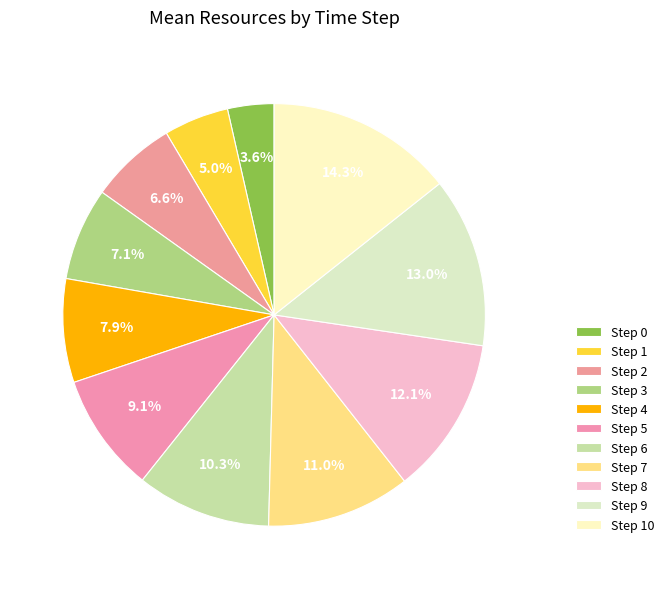

Count the number of slices in the pie.

11